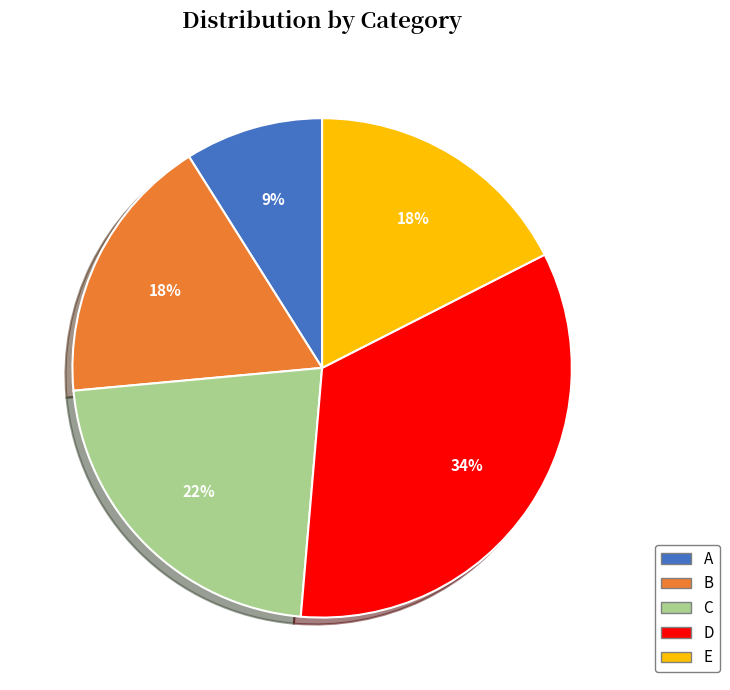

To the nearest percent, what is the combined percentage of B and D?

51%